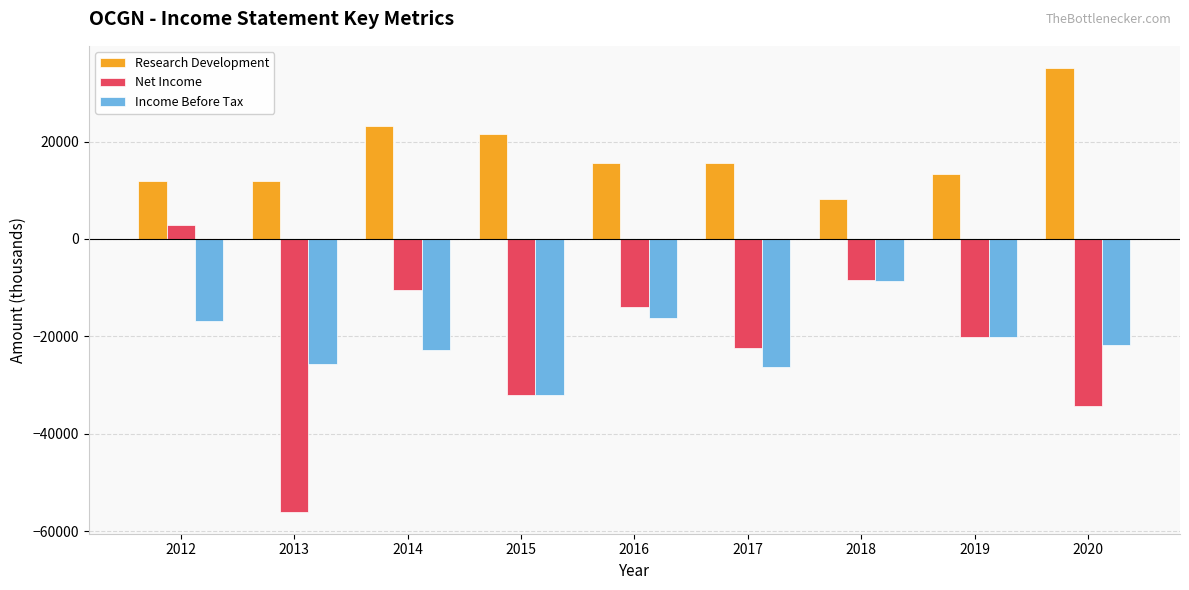

Reading left to right, extract all data points from this chart.

Research Development: 2012=11900	2013=11900	2014=23200	2015=21600	2016=15600	2017=15600	2018=8100	2019=13400	2020=35100
Net Income: 2012=2800	2013=-56000	2014=-10500	2015=-32000	2016=-13900	2017=-22500	2018=-8500	2019=-20200	2020=-34400
Income Before Tax: 2012=-16900	2013=-25700	2014=-22800	2015=-32000	2016=-16200	2017=-26400	2018=-8600	2019=-20200	2020=-21800